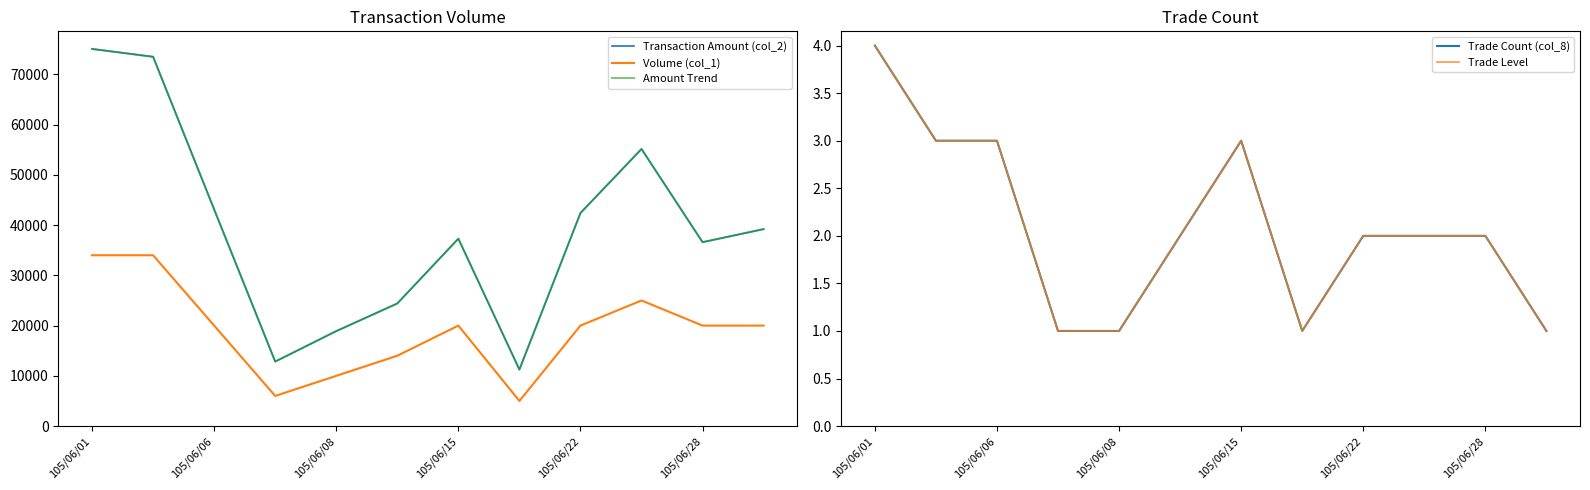

At which category does Trade Count (col_8) reach its first local peak?

105/06/15